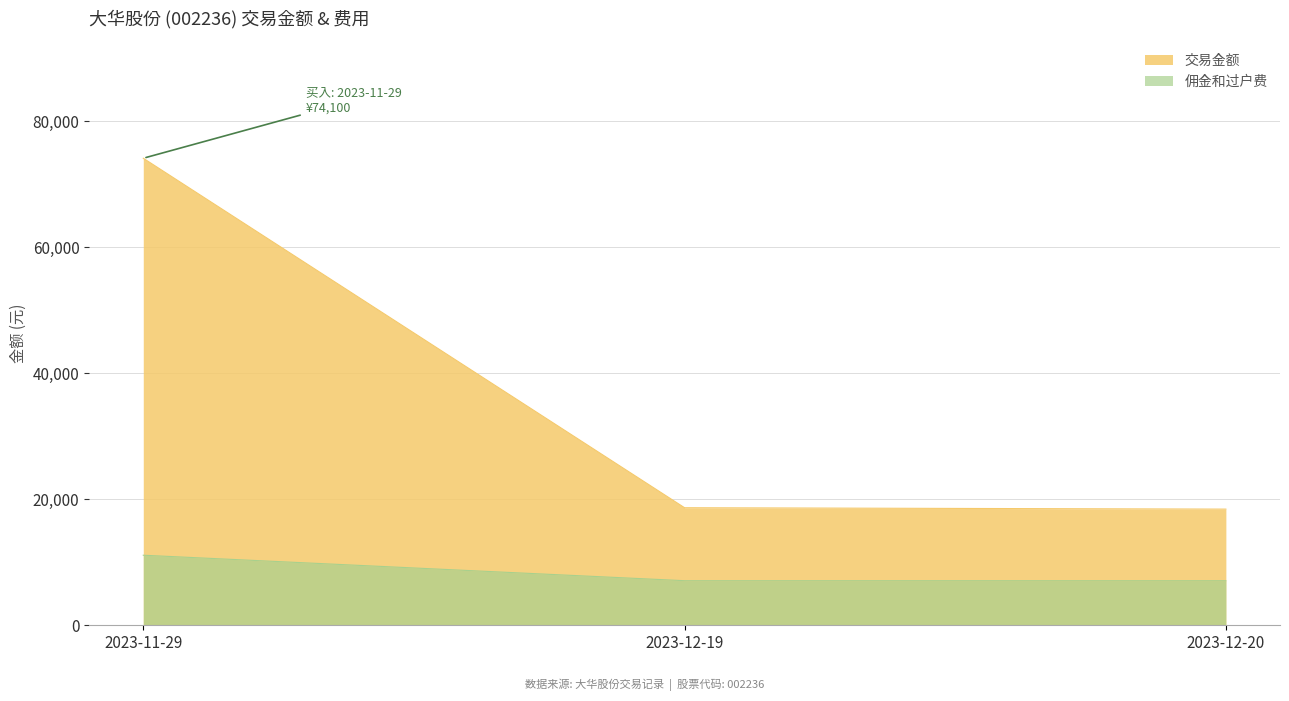

What is the sum of the 交易金额 values at 2023-12-19 and 2023-11-29?

92750.0